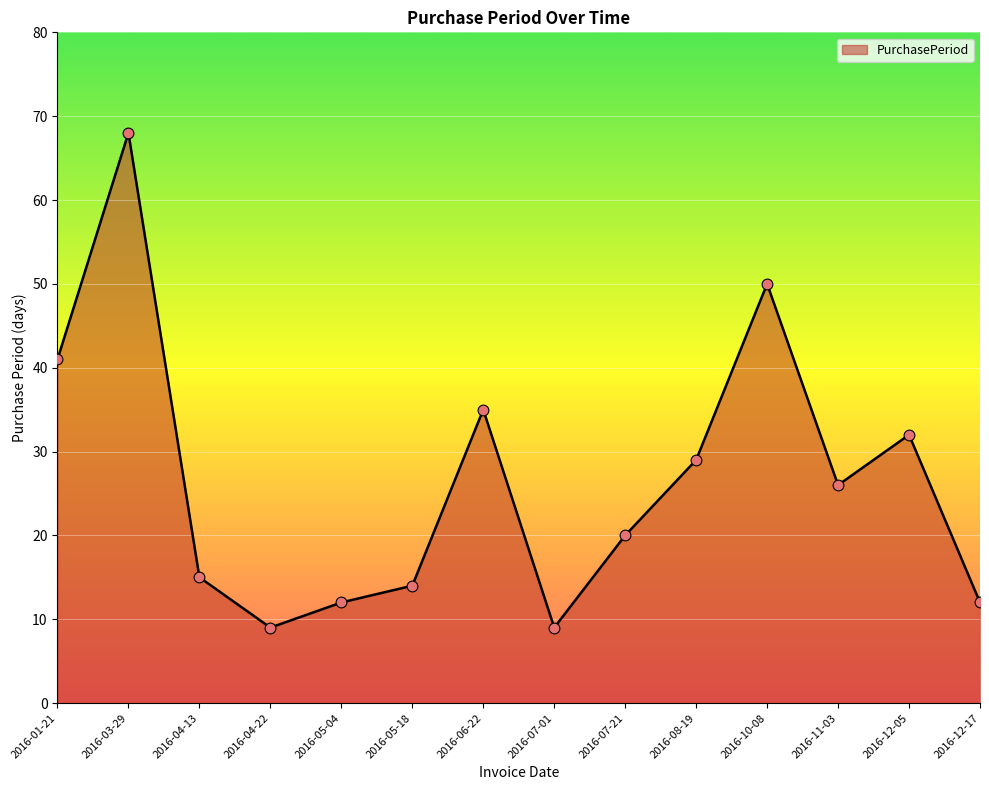

Approximately how many times larger is the value at 2016-05-04 compared to 2016-07-21?

0.6